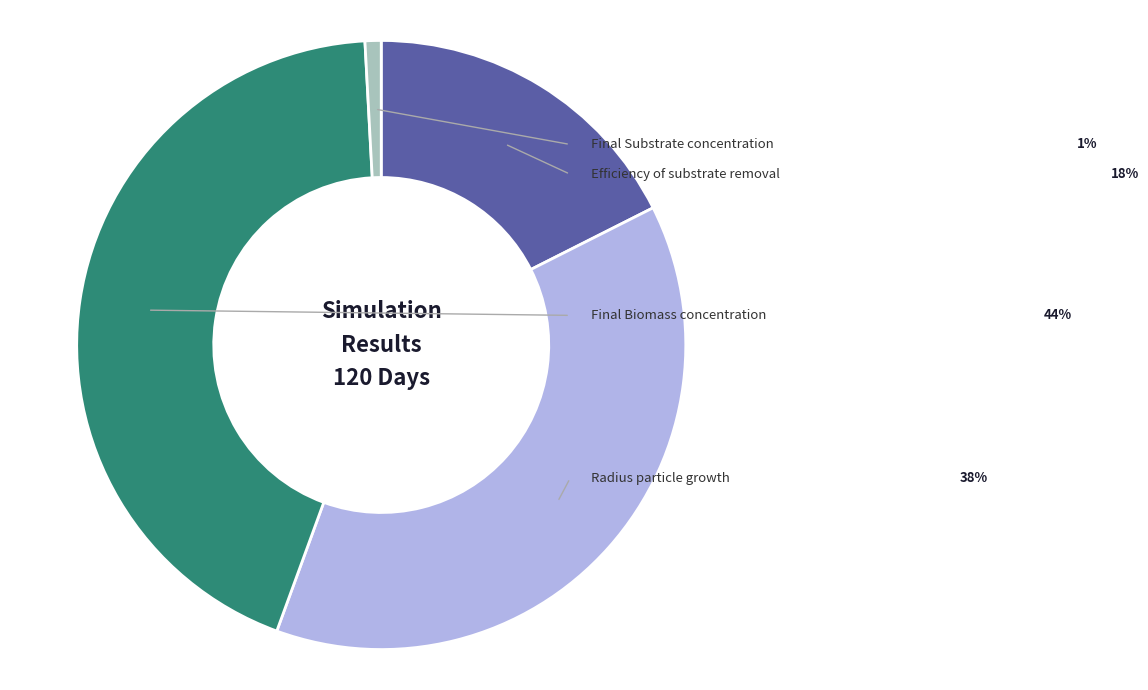

Rank the categories by value from lowest to highest.

Final Substrate concentration, Efficiency of substrate removal, Radius particle growth, Final Biomass concentration